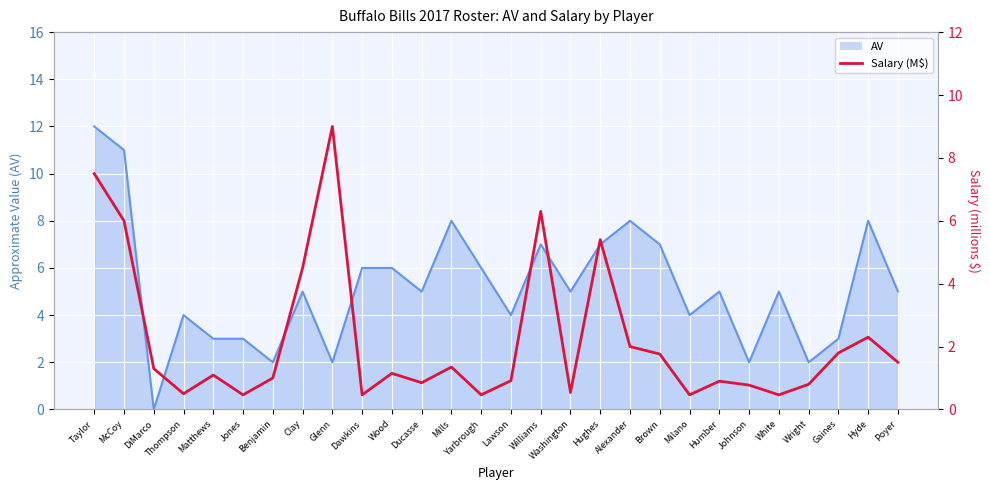

How many positive values does the AV line series have?

27